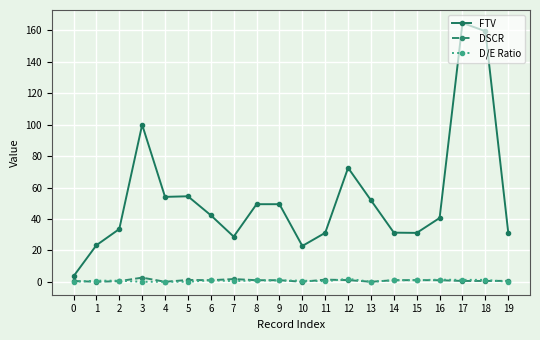

At which category does the chart reach its peak across all series?

17